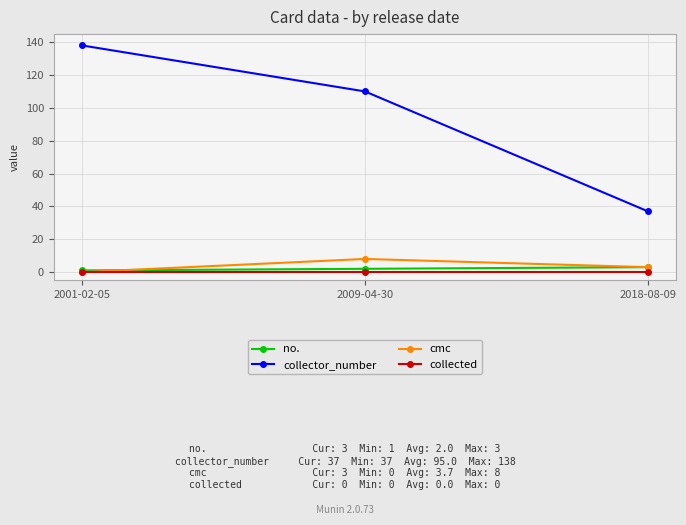

Is this an area chart (filled region under the line)?

No